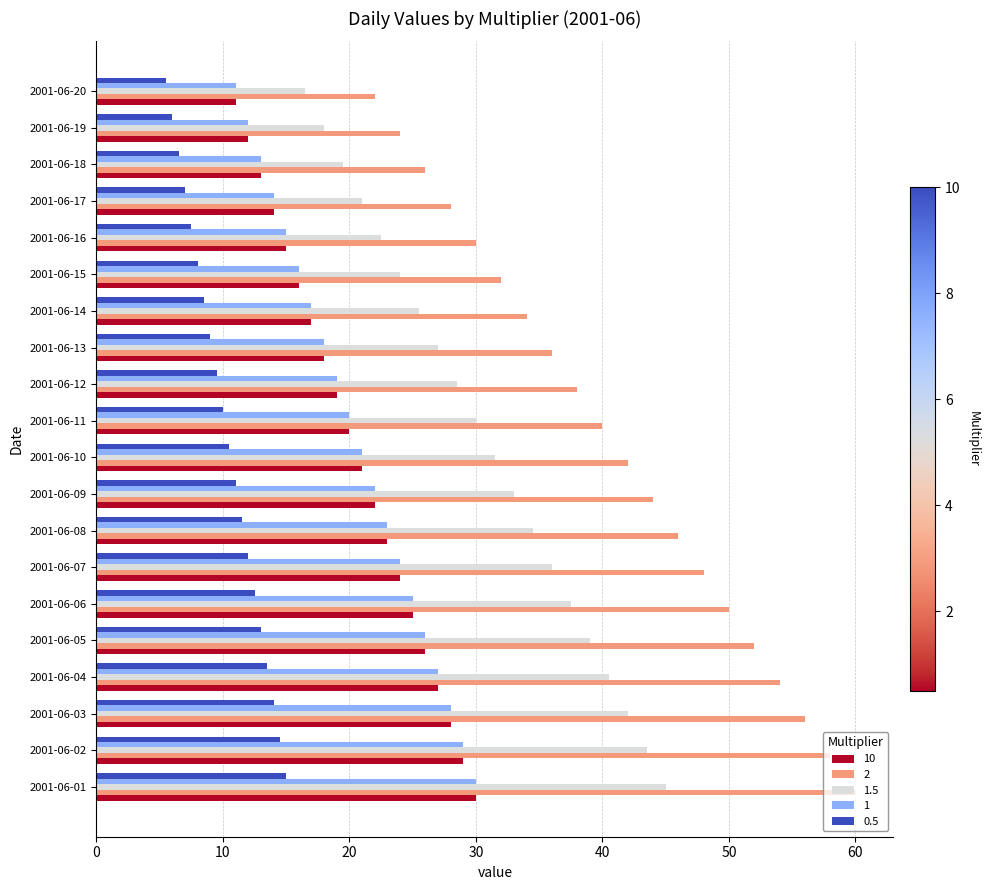

How many series are shown in this chart?

5